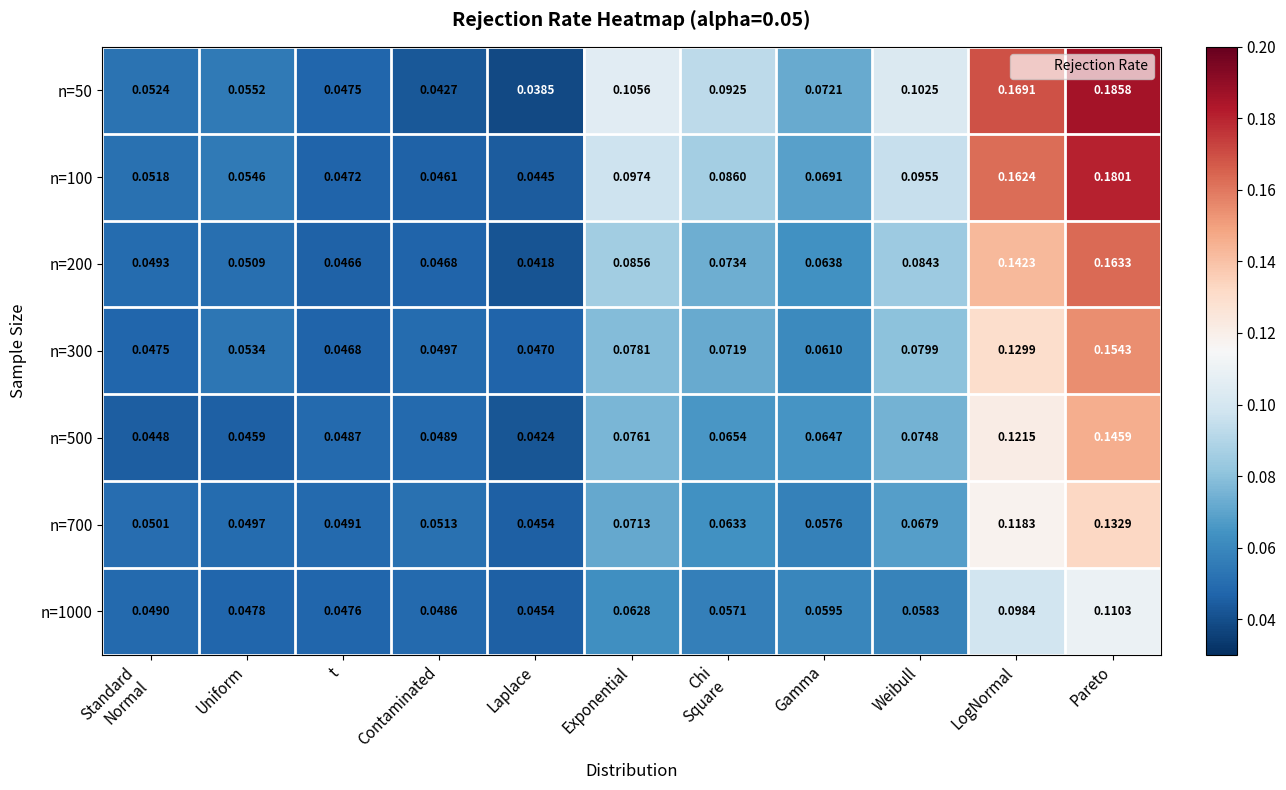

Which category has the lowest value in the n=700 series?

Laplace